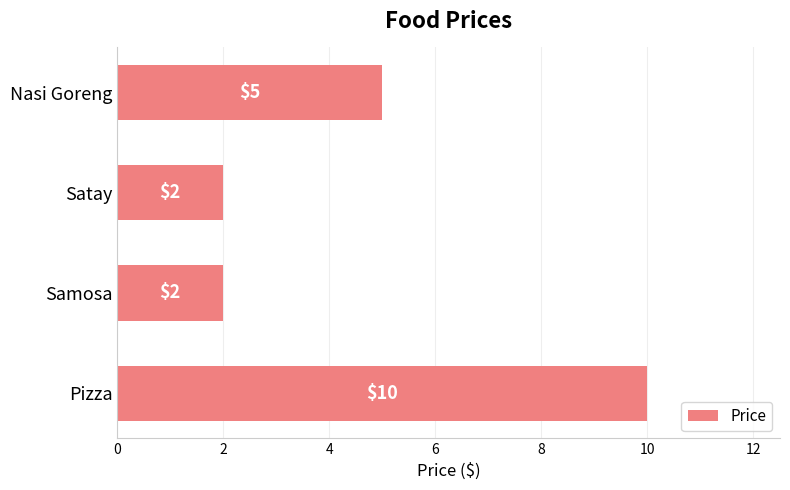

The value at Nasi Goreng is 3. True or false?

False